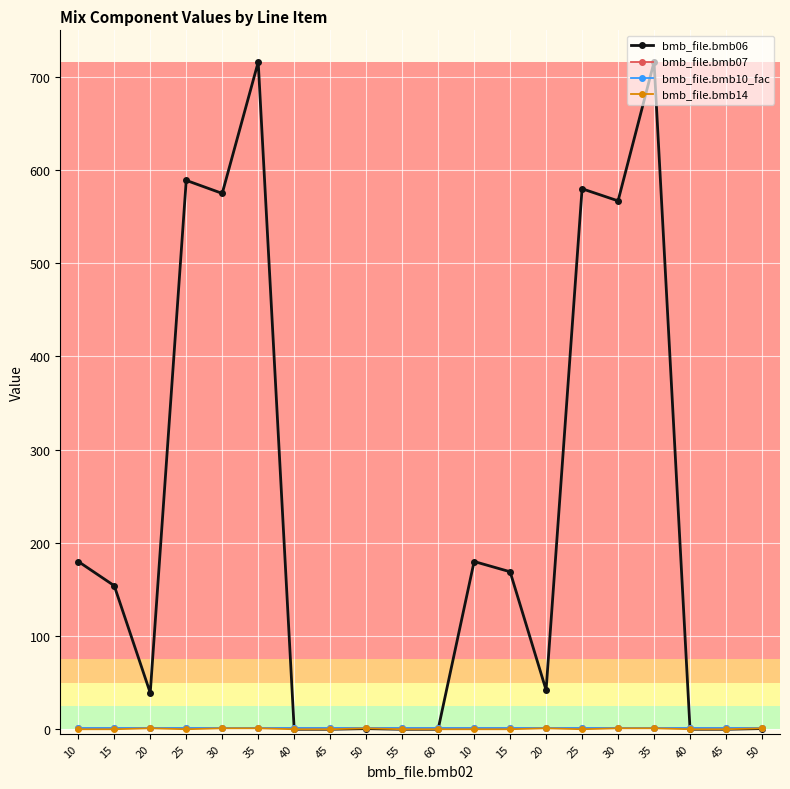

Does the chart have visible grid lines?

Yes